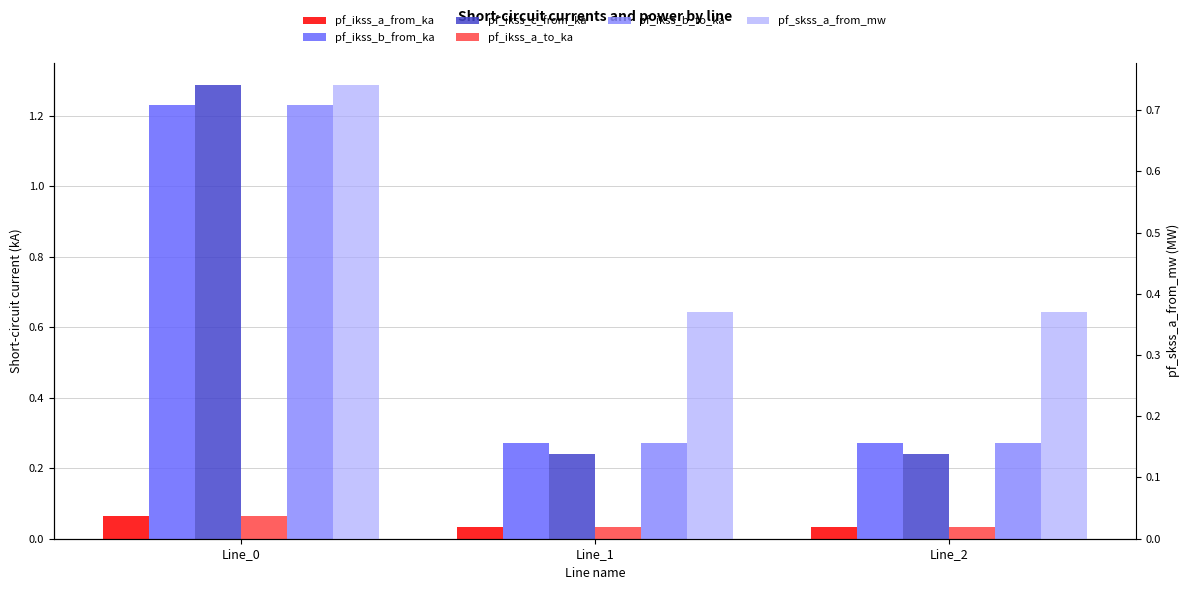

Which series has the widest spread of values?

pf_ikss_c_from_ka